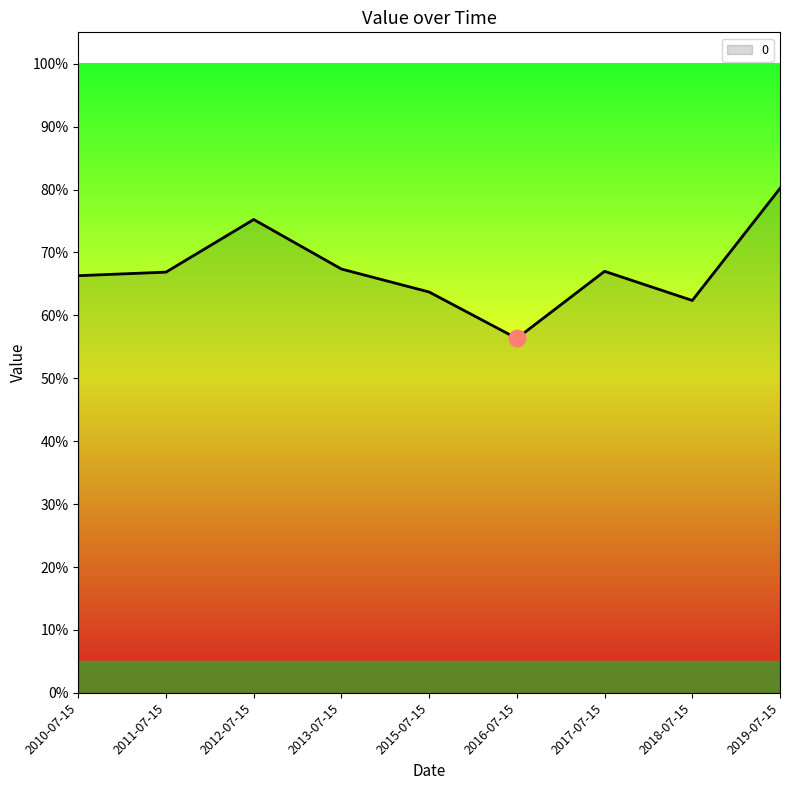

Does the chart have visible grid lines?

No